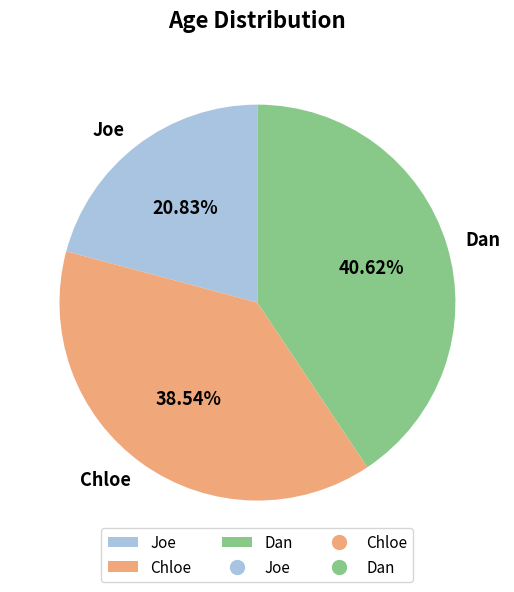

The Chloe slice represents 51% of the pie. True or false?

False